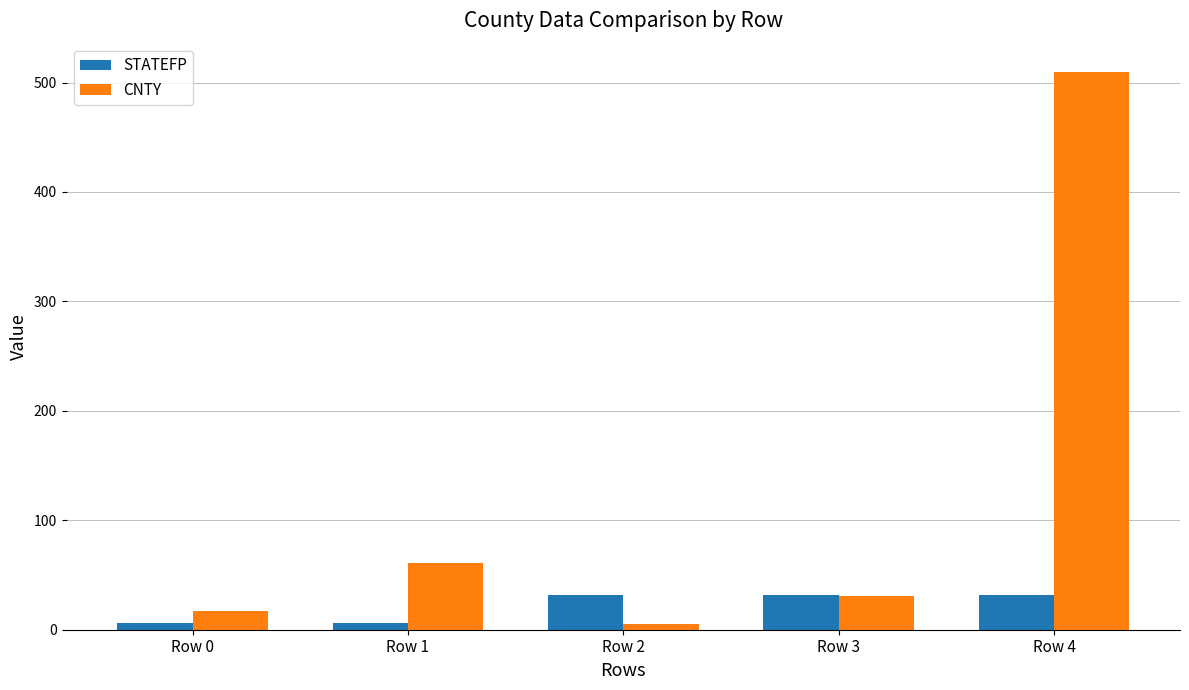

At how many categories does at least one series exceed 373?

1